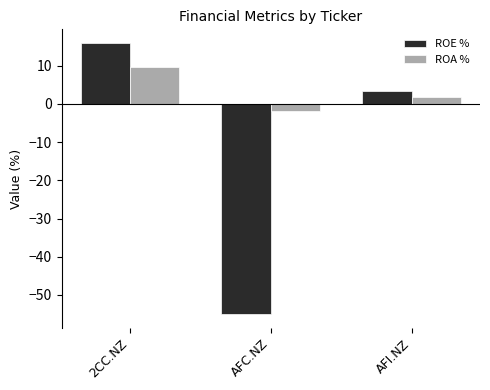

What is the difference between the ROA % values at AFC.NZ and 2CC.NZ?

11.4